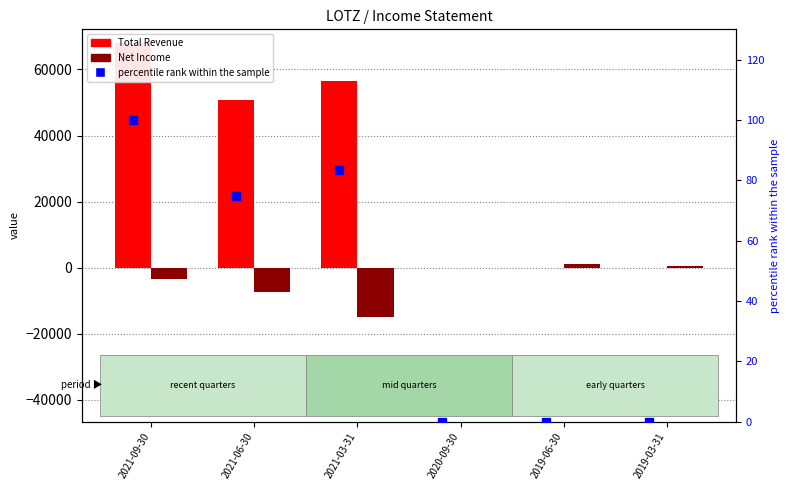

Which has a higher value, 2020-09-30 or 2021-03-31?

2021-03-31